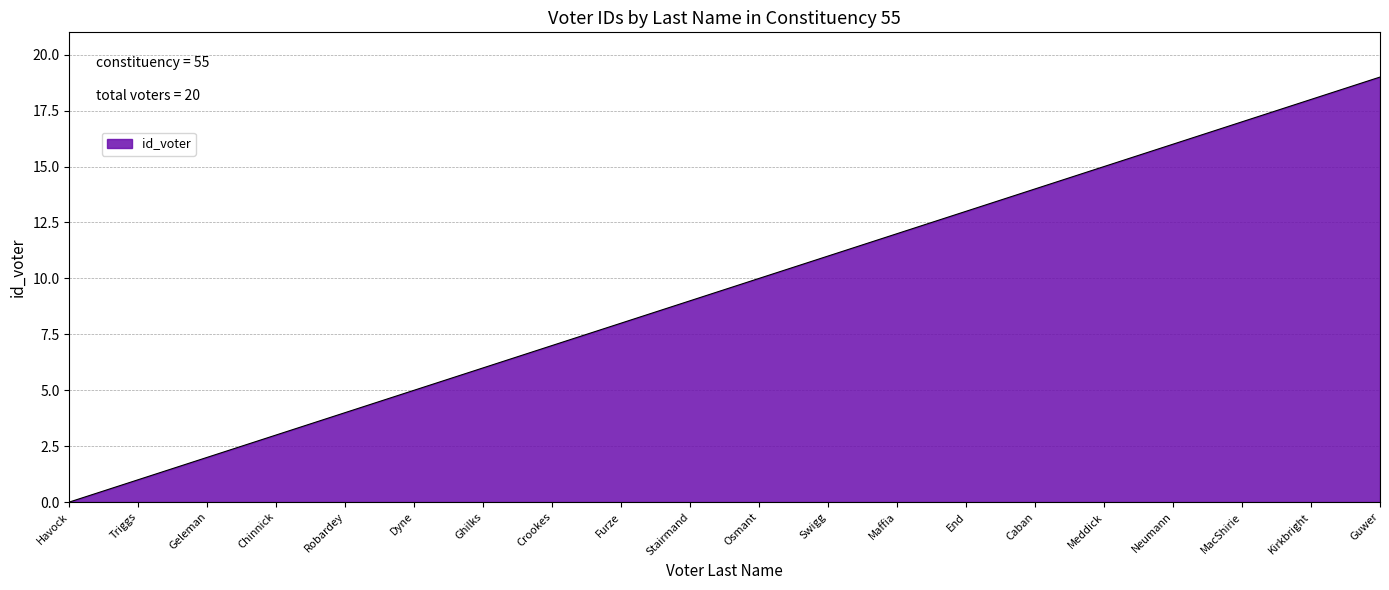

Which has a higher value, Osmant or Triggs?

Osmant